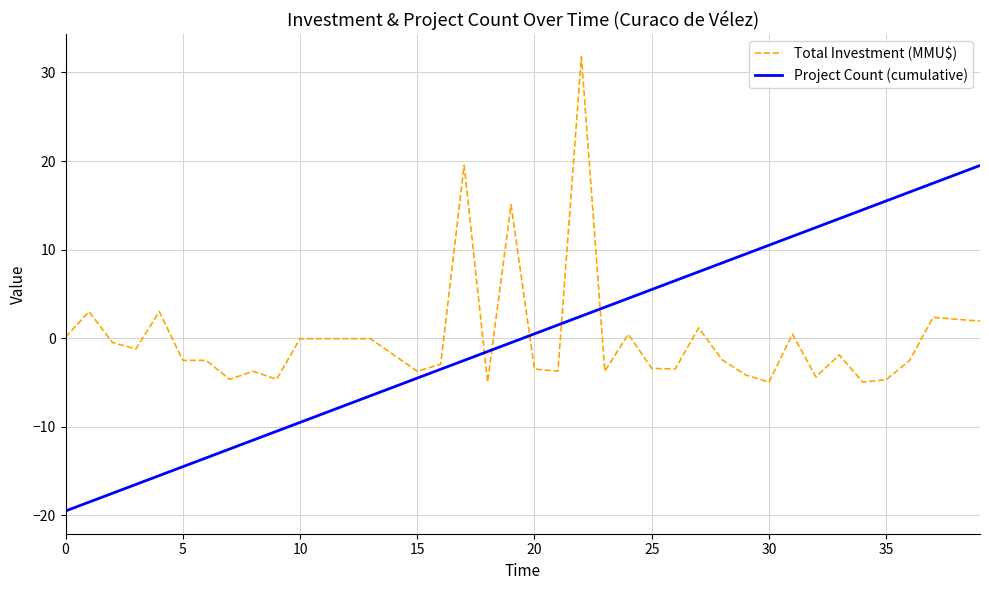

True or false: Project Count (cumulative) and Total Investment (MMU$) intersect in this chart.

True